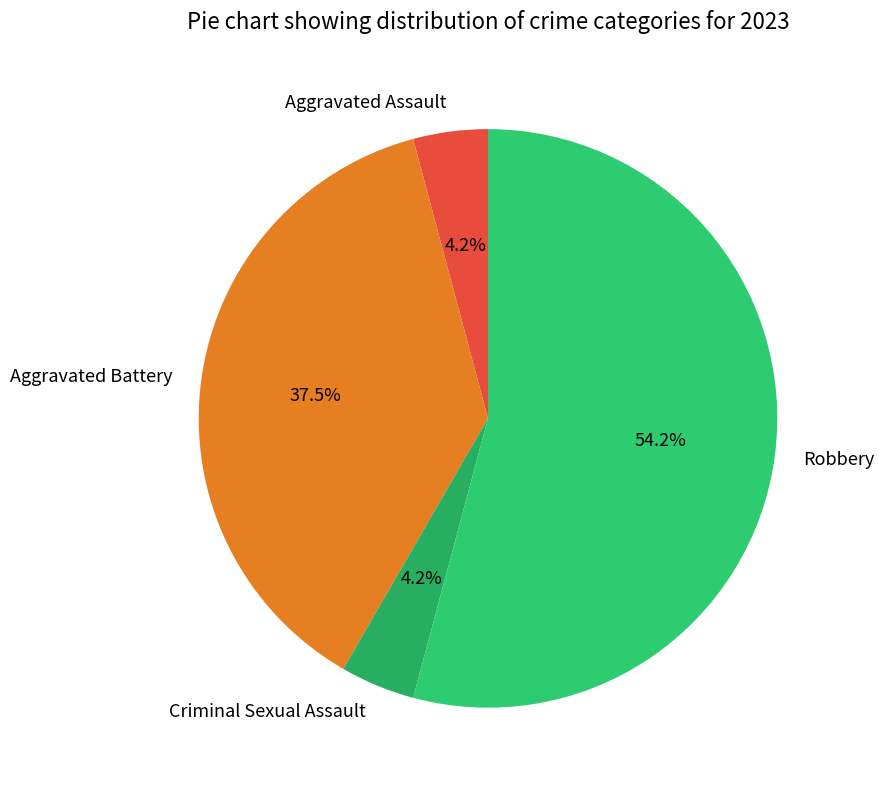

To the nearest percent, what is the difference between the Criminal Sexual Assault and Robbery slice percentages?

50%